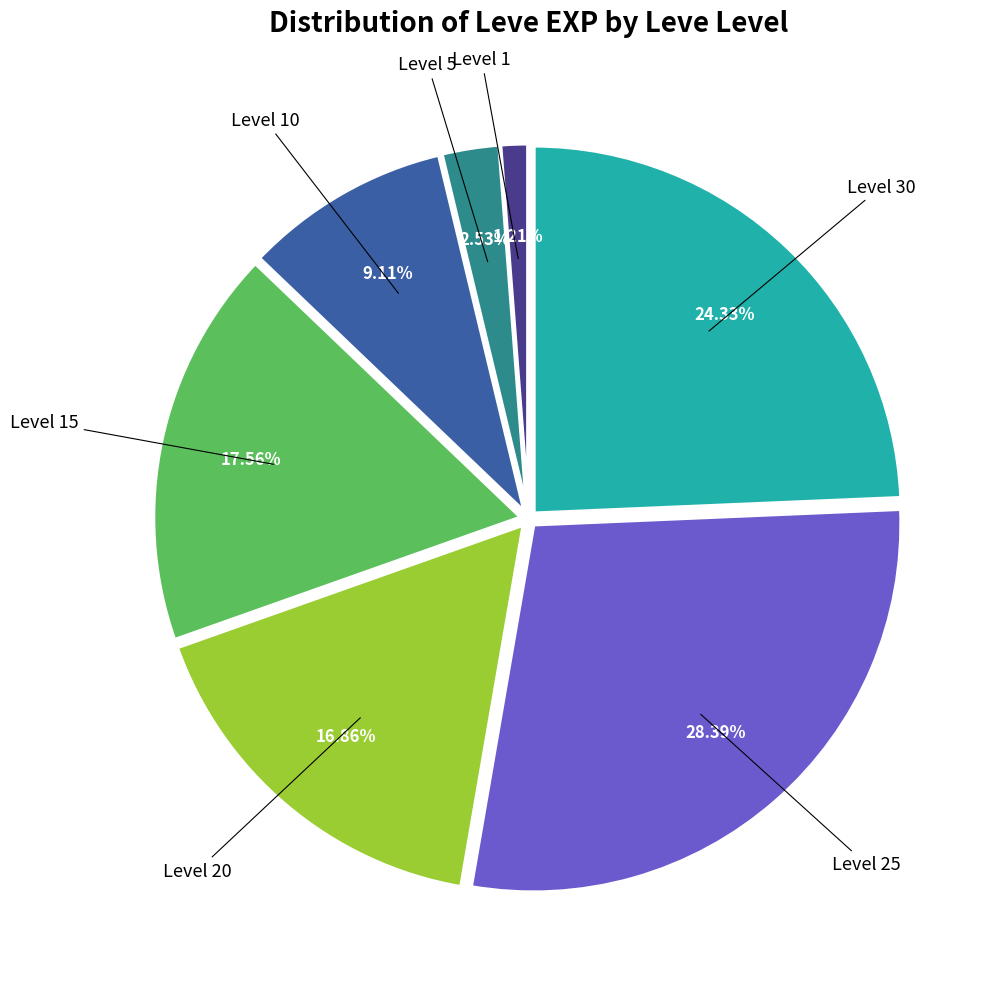

Rank the categories by value from lowest to highest.

Level 1, Level 5, Level 10, Level 20, Level 15, Level 30, Level 25